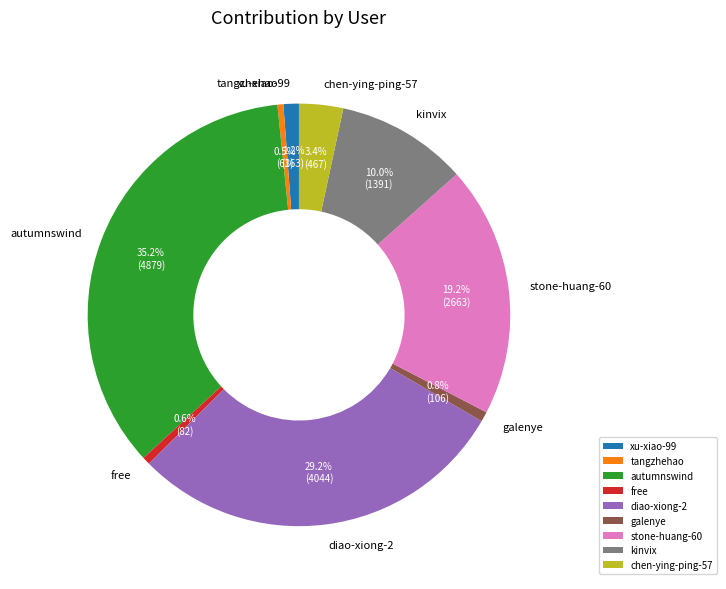

How many segments does this pie chart have?

9